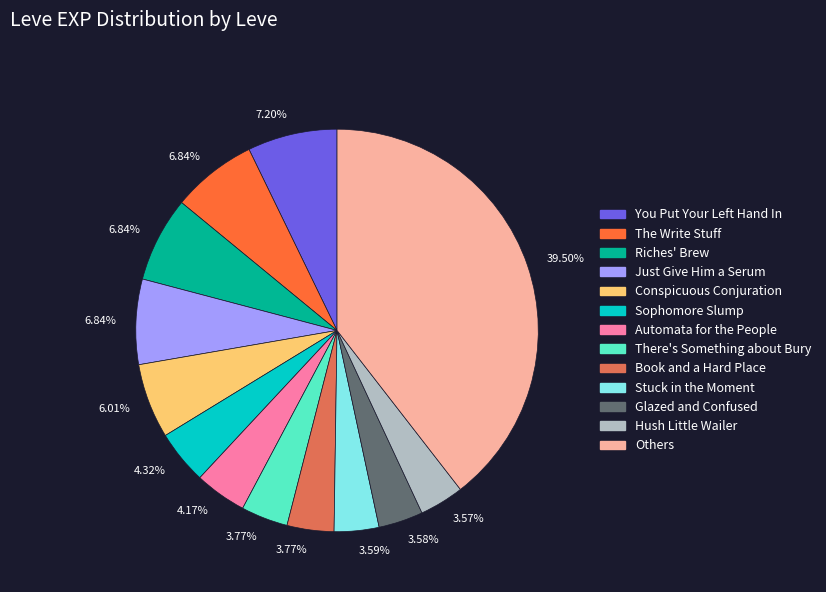

Which slice is the largest?

Others